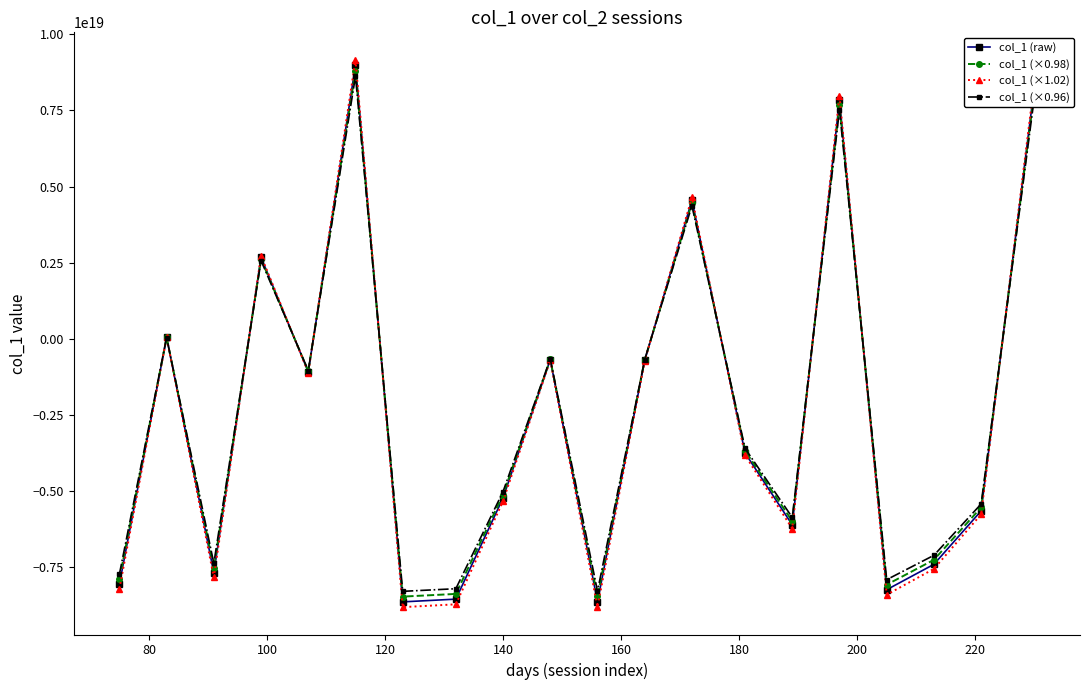

True or false: col_1 (raw) has more than 2 points higher than both neighbors.

True